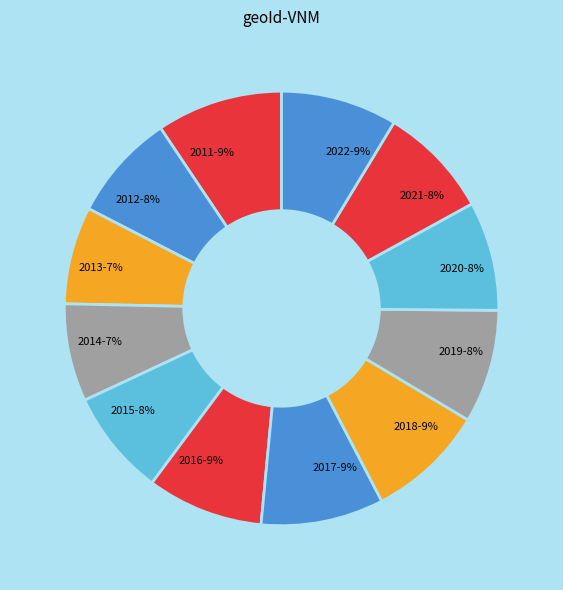

To the nearest percent, what is the average slice percentage?

8%